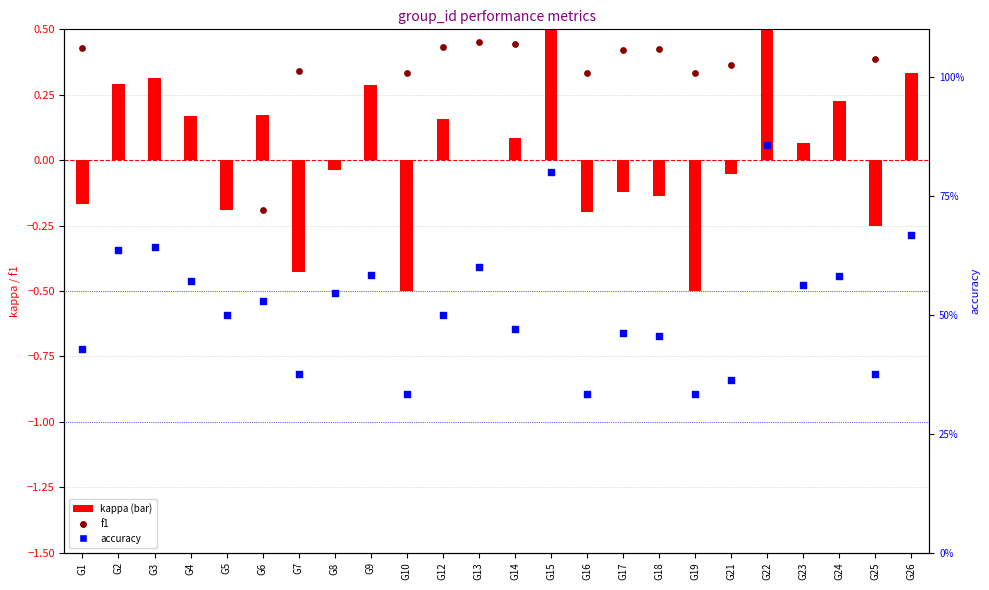

Is the value of accuracy at G22 greater than the value of f1 at G3?

Yes